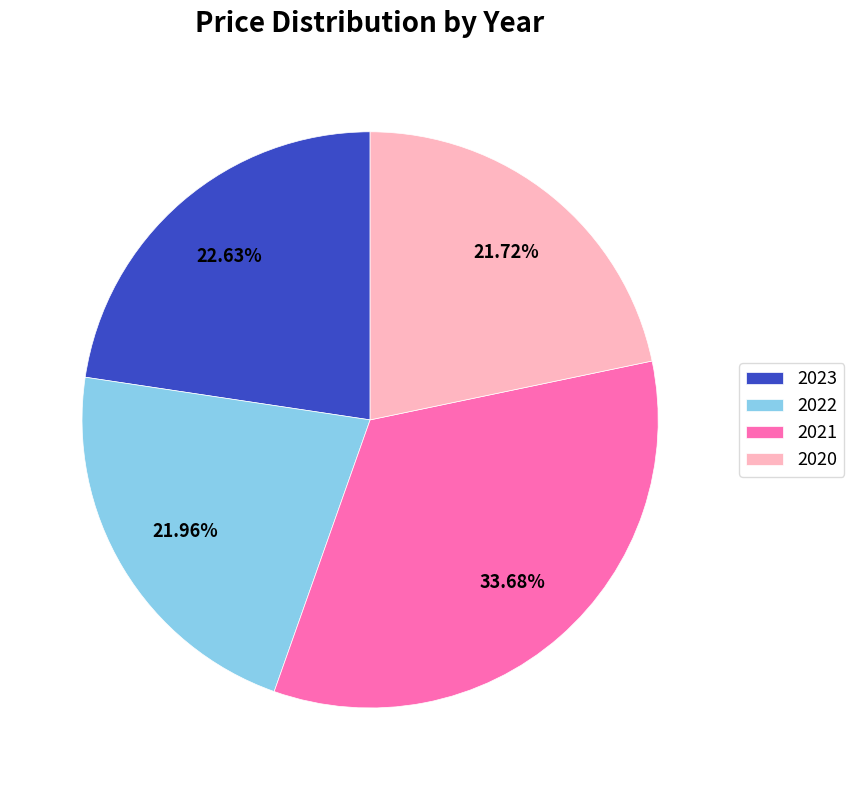

The 2021 slice represents 42% of the pie. True or false?

False